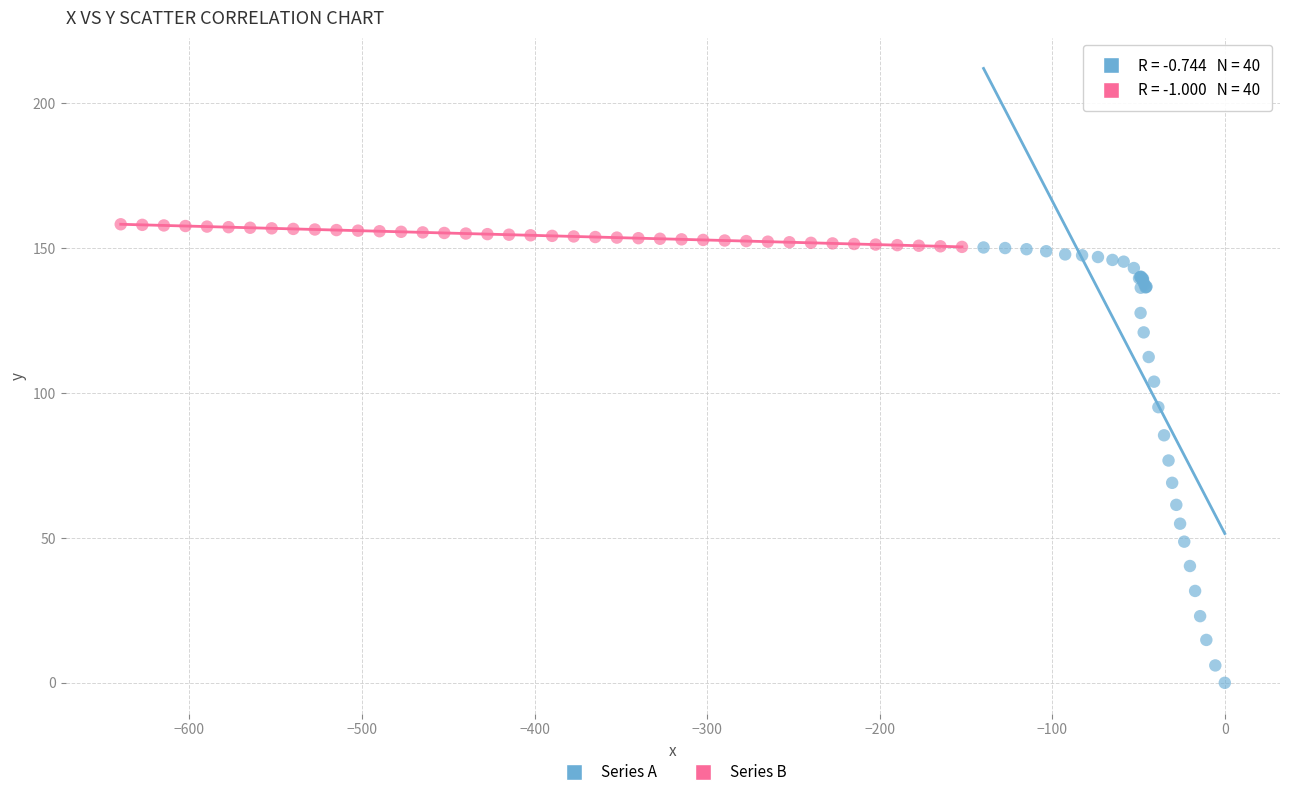

Which series contains the lowest Y value?

Series A